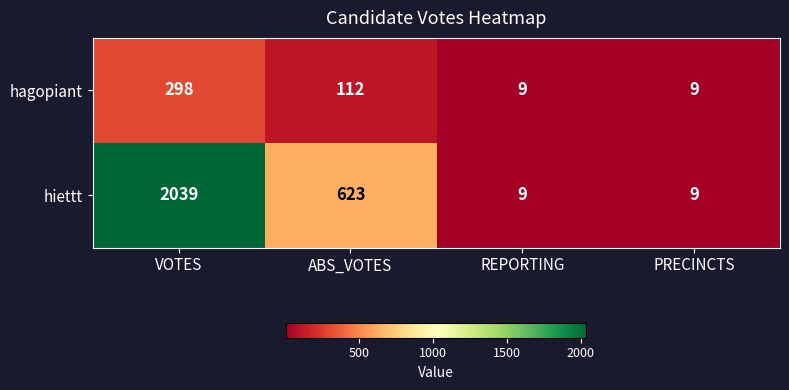

Reading left to right, list all the values displayed in this chart.

hagopiant: VOTES=298	ABS_VOTES=112	REPORTING=9	PRECINCTS=9
hiettt: VOTES=2039	ABS_VOTES=623	REPORTING=9	PRECINCTS=9